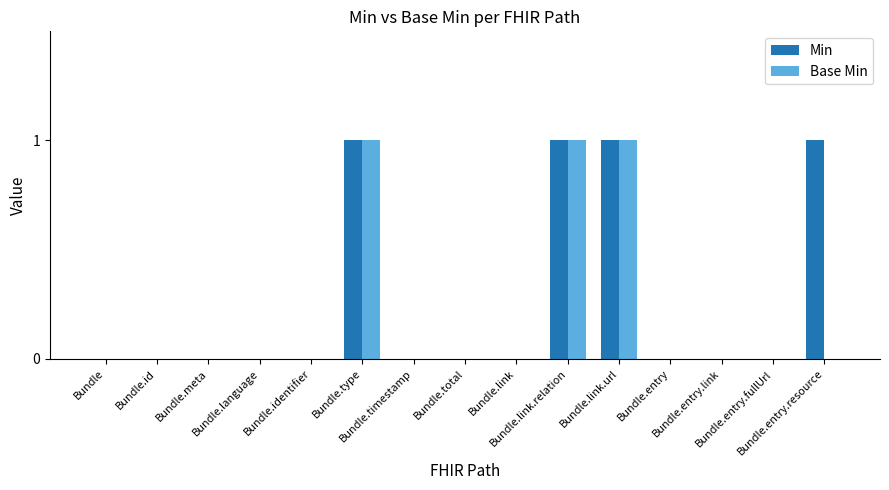

Does the chart contain stacked bars?

No